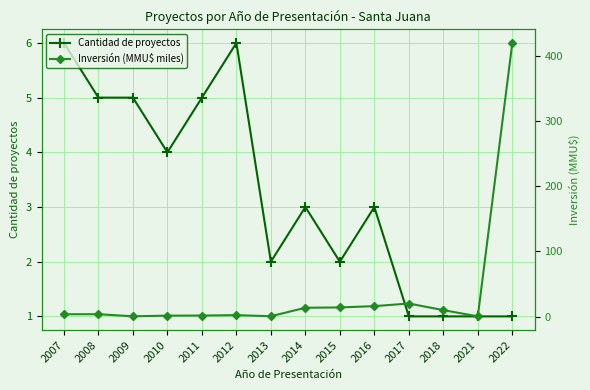

The Cantidad de proyectos series shows 4.0 at 2010. True or false?

True